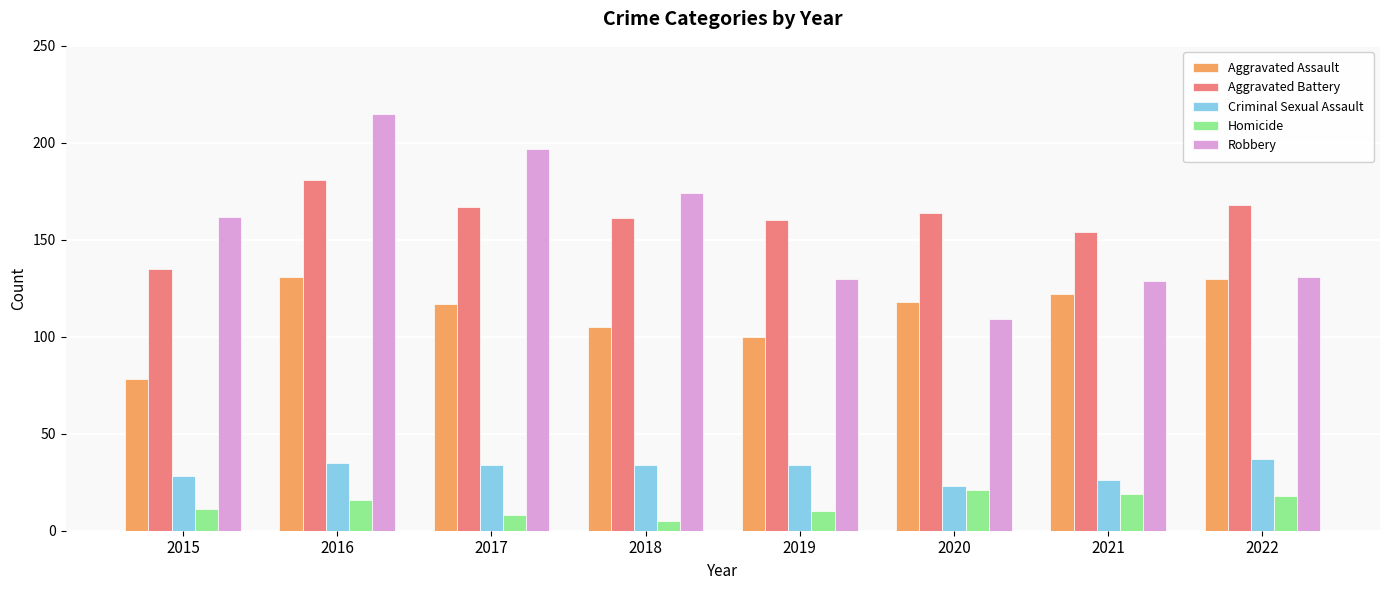

What is the difference between the highest and lowest values at 2020?

143